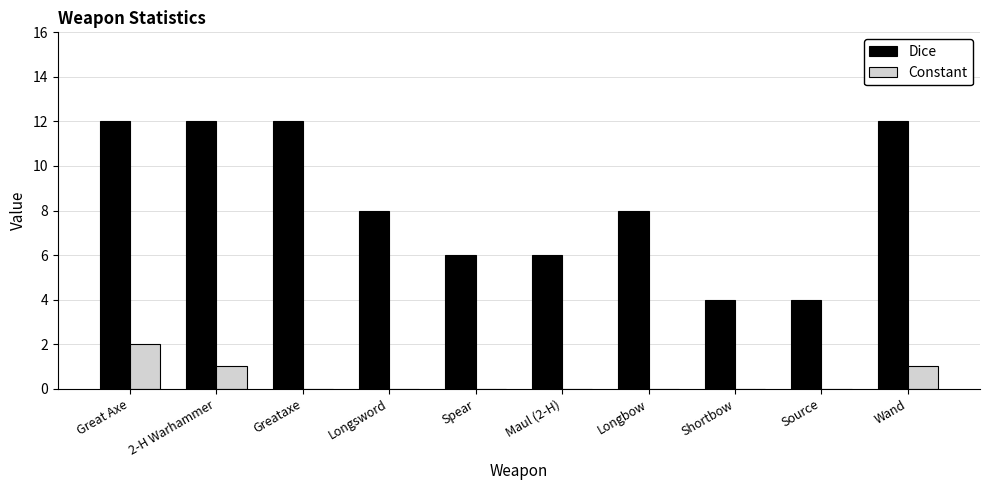

Count the number of data series in this chart.

2